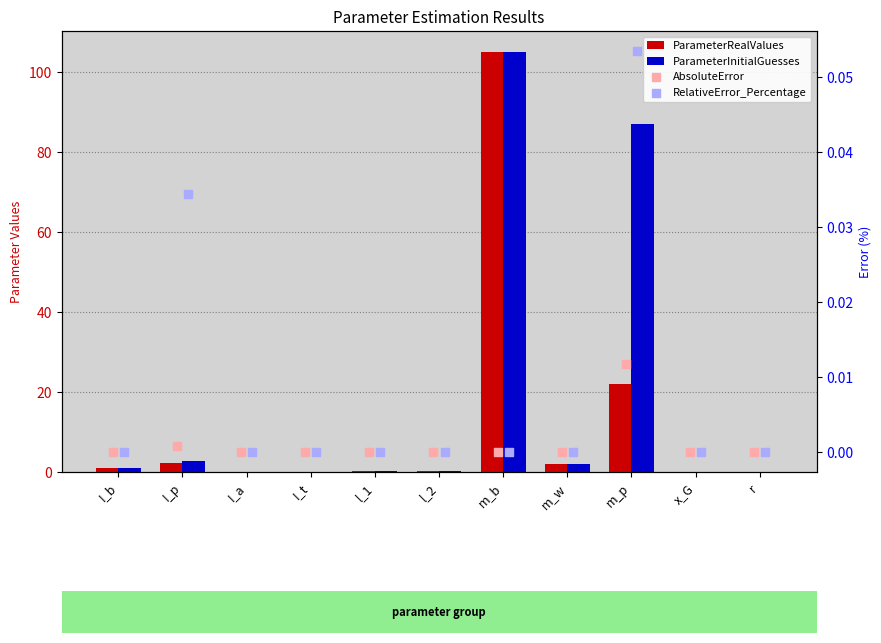

Is the value of RelativeError_Percentage at r greater than the value of ParameterRealValues at l_1?

No